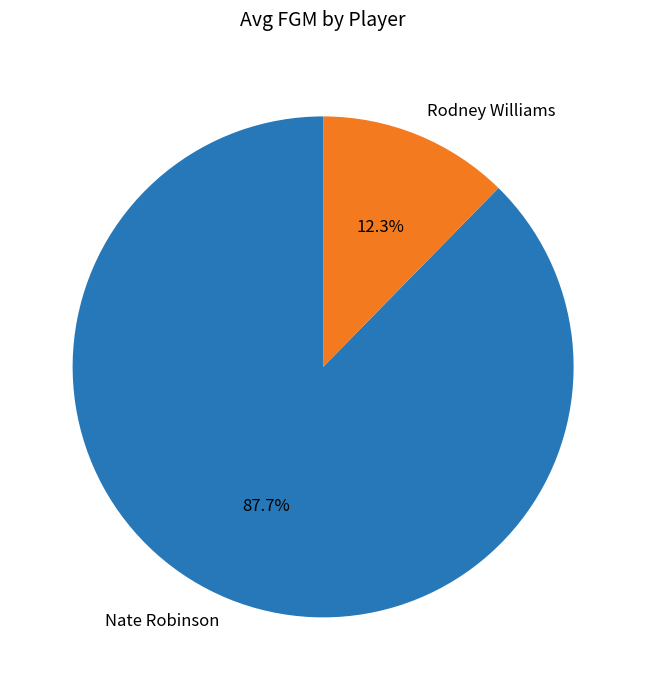

To the nearest percent, what portion does Rodney Williams represent?

12%